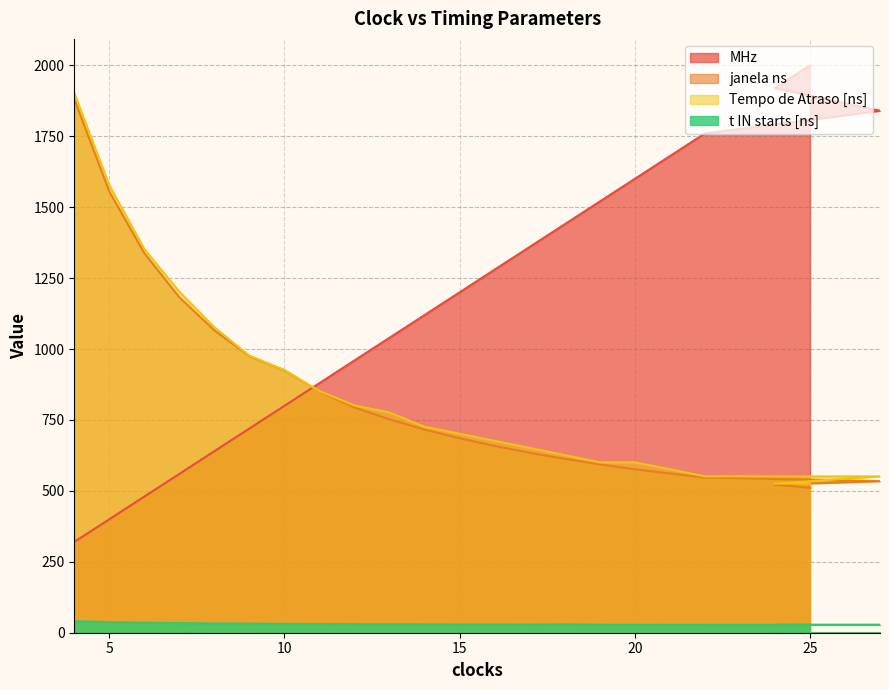

Where is the first local minimum for t IN starts [ns]?

17